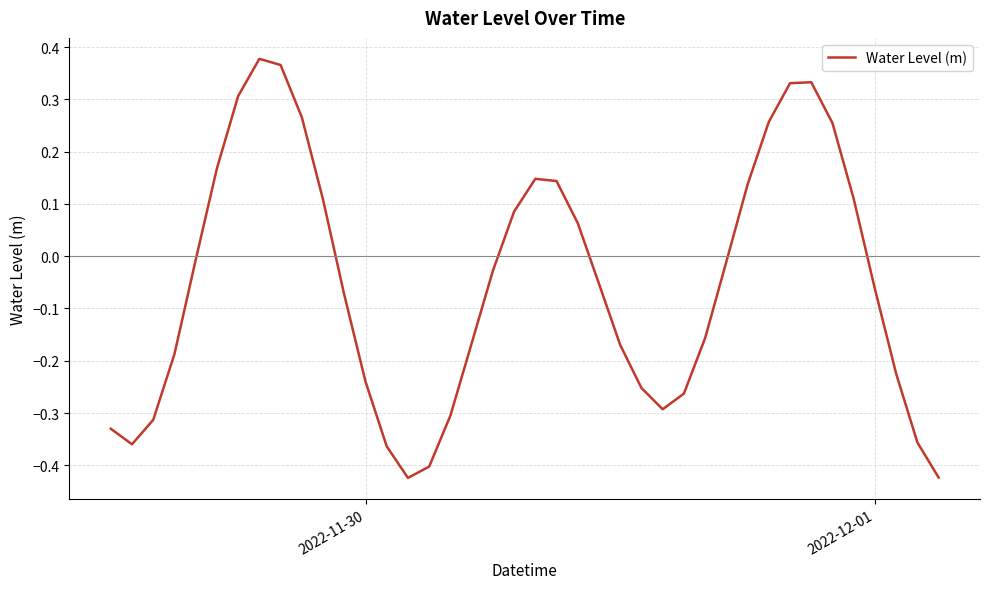

What is the difference between the maximum and minimum values?

0.8